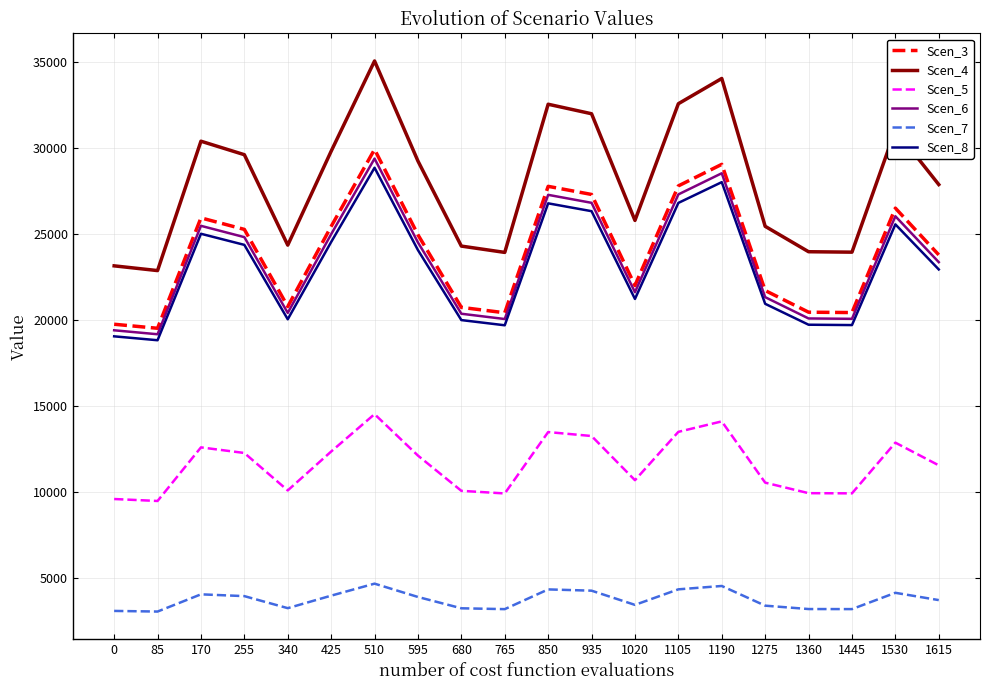

How many lines are shown in the chart?

6